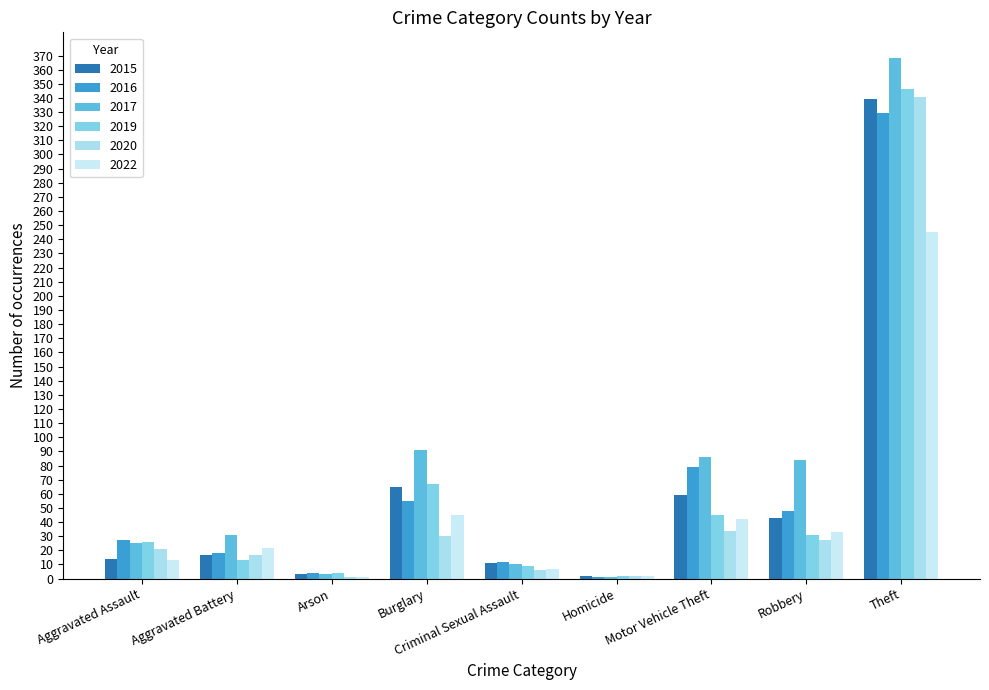

Is the value of 2016 at Robbery greater than the value of 2020 at Motor Vehicle Theft?

Yes